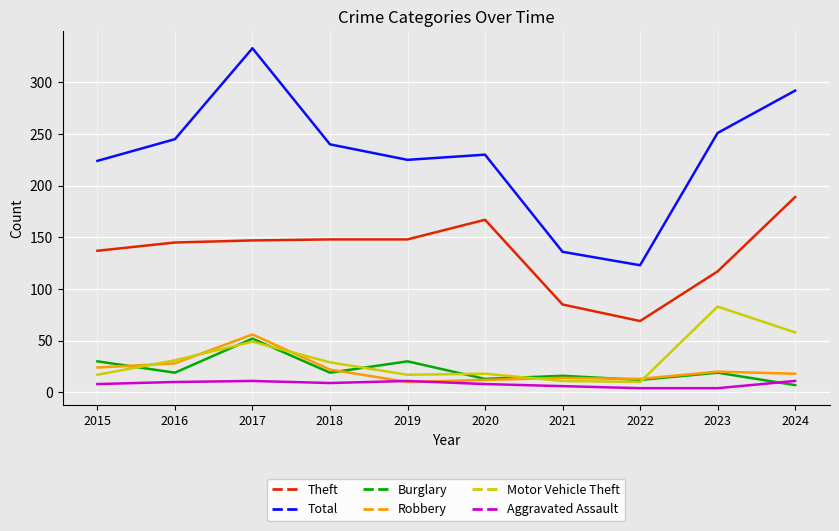

What is the minimum value for Total?

123